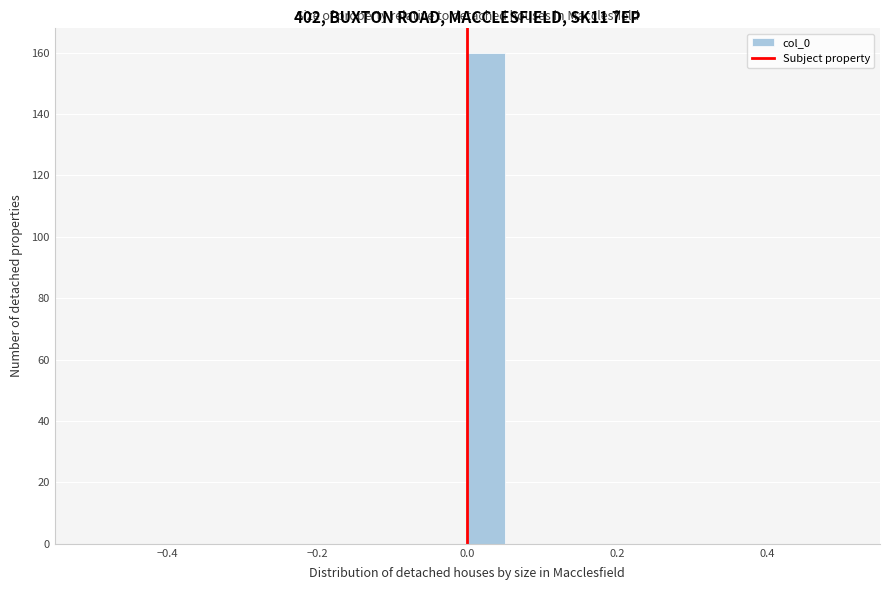

Around what value on the x-axis is the tallest bar? Give the approximate position of its centre, as read against the axis.

0.02